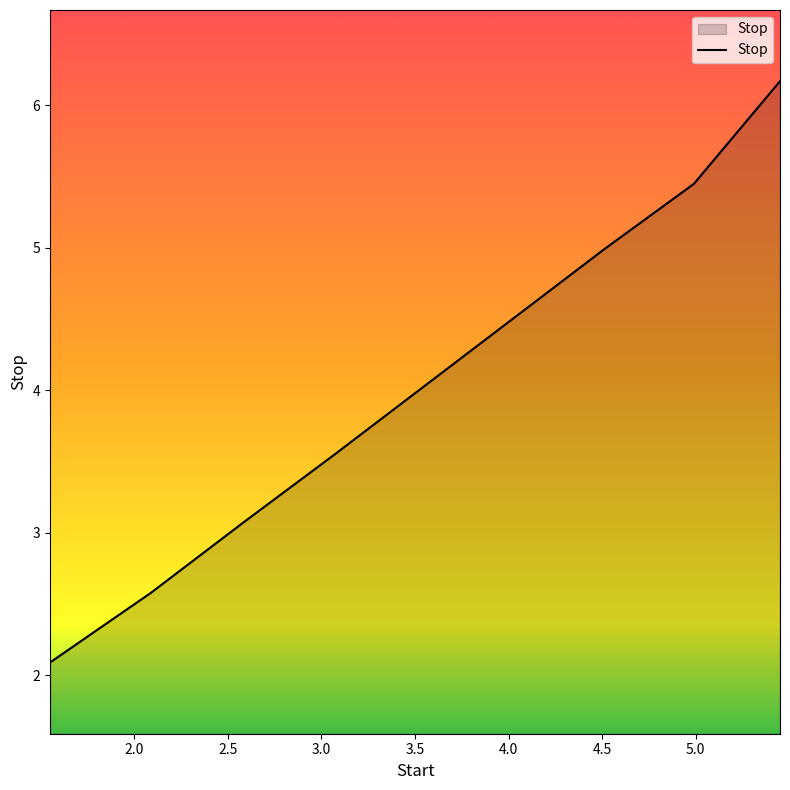

What is the average value?

4.0